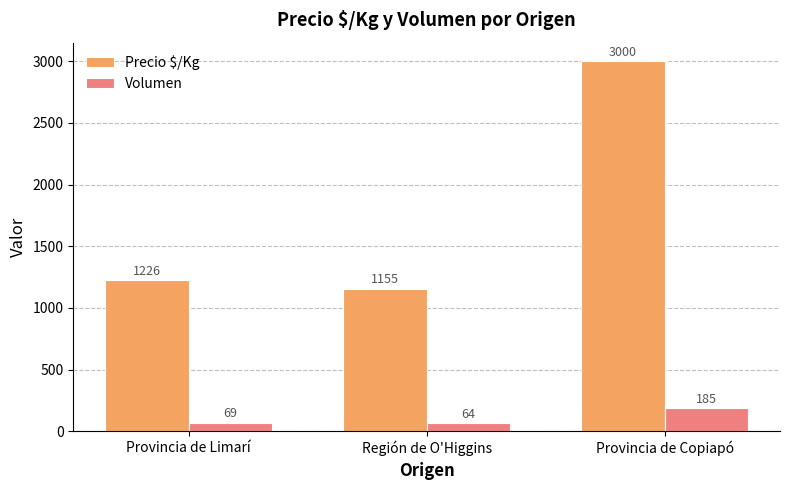

What value does the Precio $/Kg series have at Región de O'Higgins, to the nearest 50?

1150